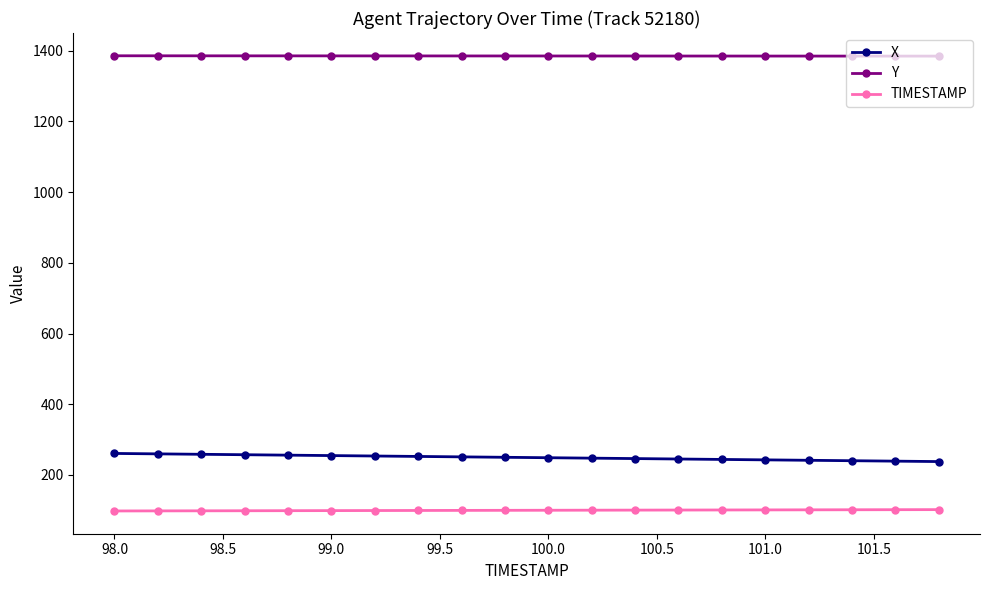

List the series in order of their peak value, lowest first.

TIMESTAMP, X, Y